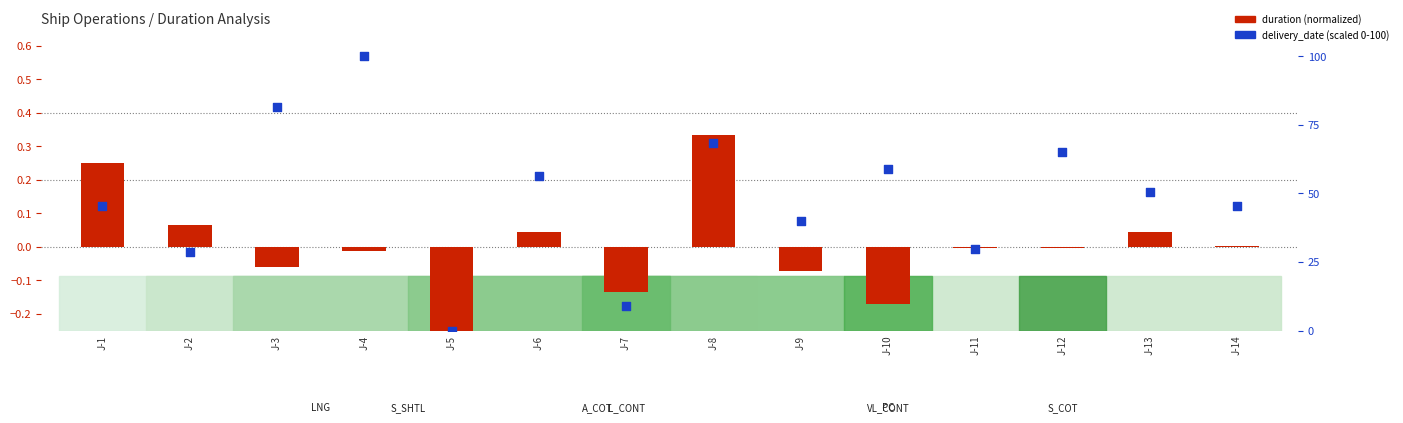

At which category is the sum across all series the highest?

J-4